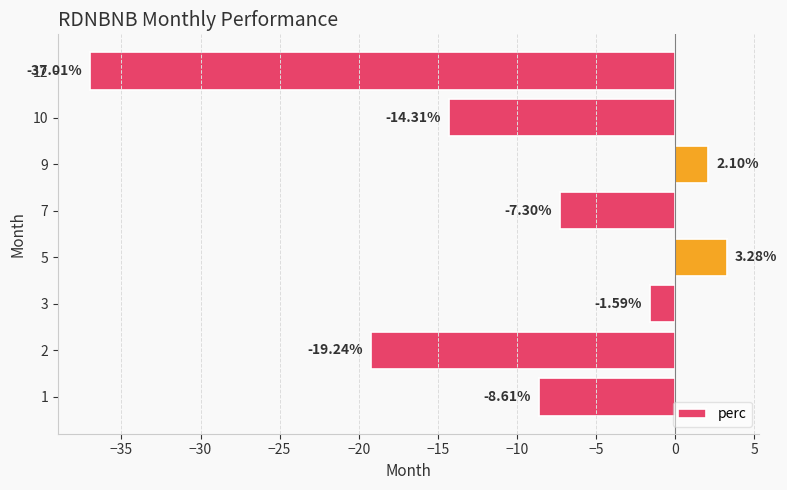

What is the difference between the maximum and minimum values?

40.3